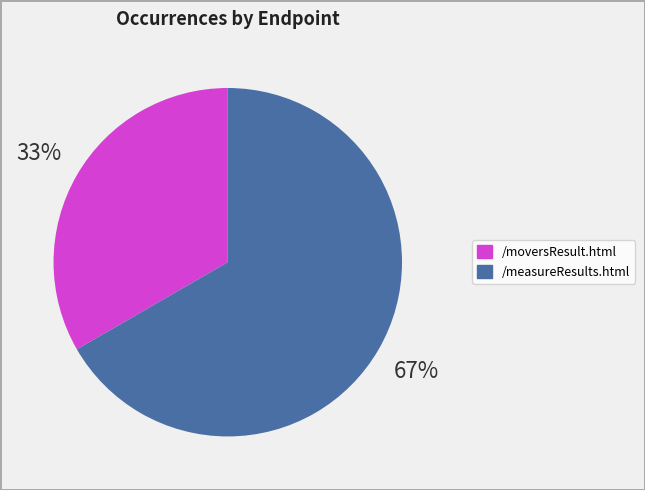

Do /measureResults.html and /moversResult.html together represent more than half of the pie?

Yes